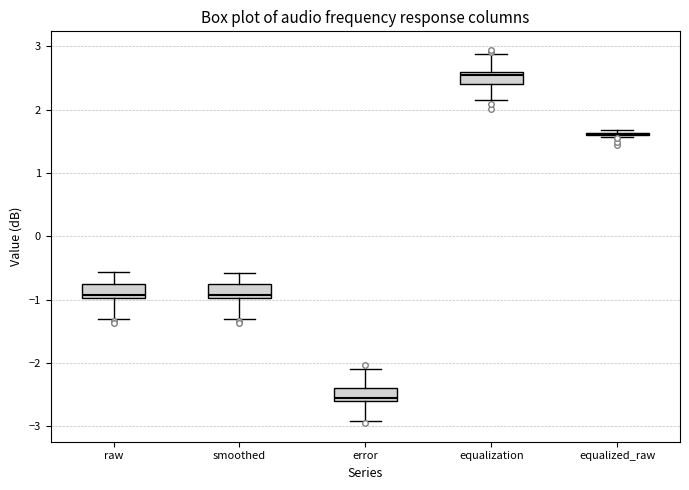

Reading left to right, transcribe this box plot: for each box, give where its median line is, the range the box spans, and where its two whiskers end, as read against the y-axis. The values are not printed on the chart, so give them approximately, as read against the axis.

raw: median -0.9, box -1.0 to -0.7, whiskers -1.3 to -0.6
smoothed: median -0.9, box -1.0 to -0.7, whiskers -1.3 to -0.6
error: median -2.5, box -2.6 to -2.4, whiskers -2.9 to -2.1
equalization: median 2.5, box 2.4 to 2.6, whiskers 2.2 to 2.9
equalized_raw: box collapsed to a line at 1.6, whiskers 1.6 to 1.7